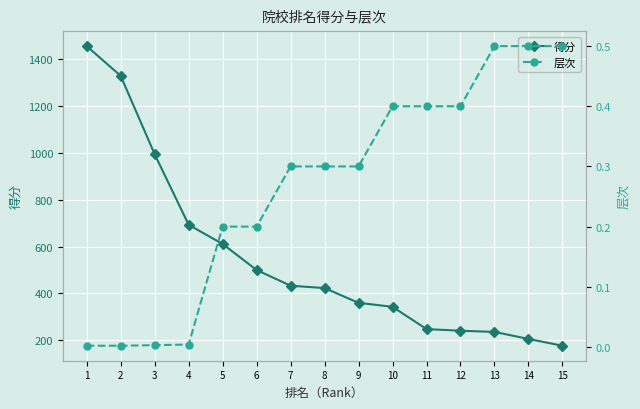

What is the difference between the maximum and minimum values in the 得分 series?

1278